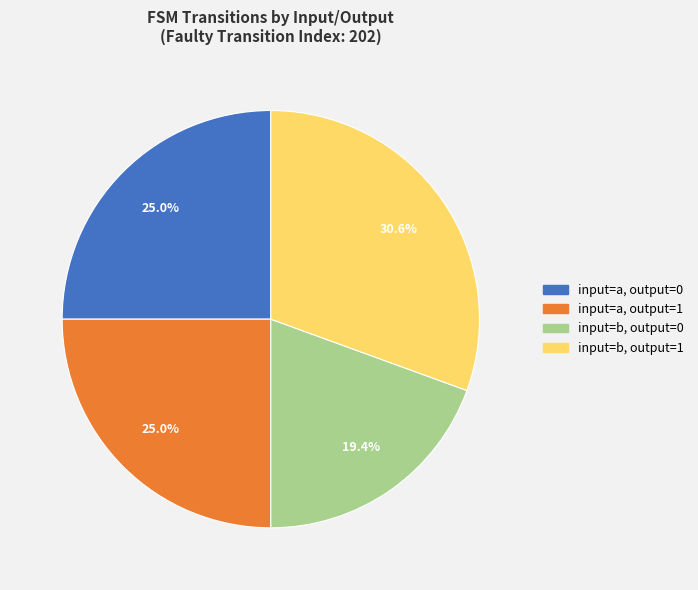

Which slice is the smallest?

input=b, output=0